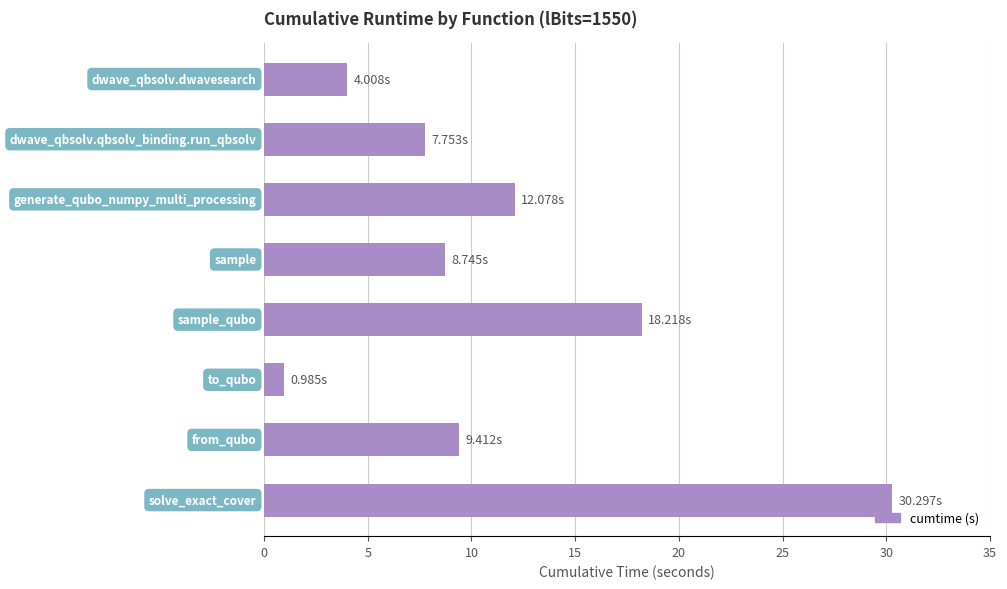

What is the smallest value displayed?

1.0